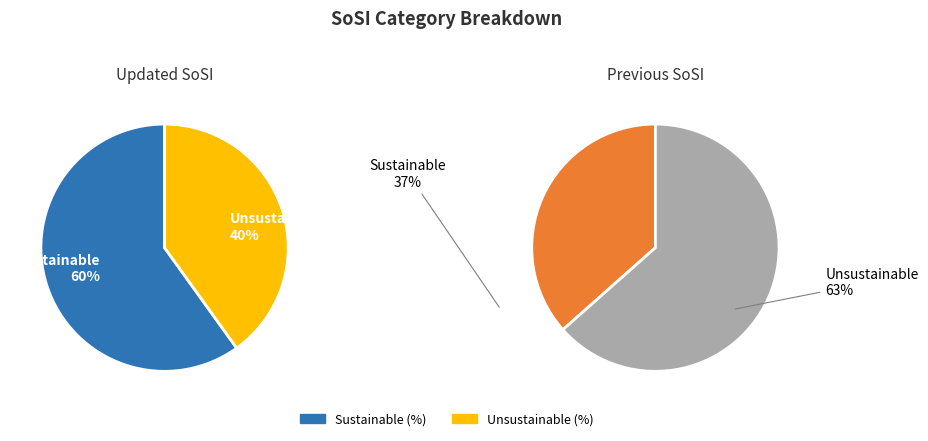

Count the number of slices in the pie.

2